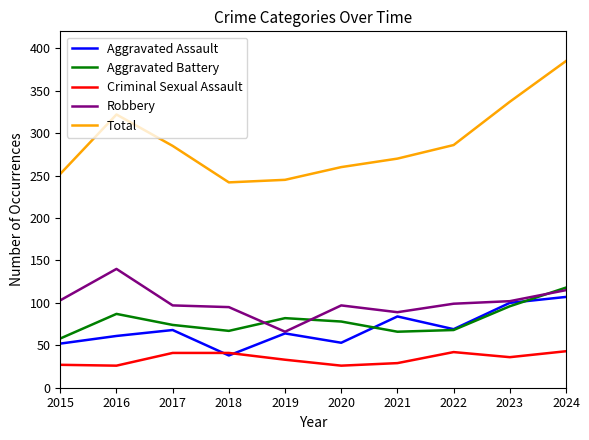

True or false: Total and Criminal Sexual Assault cross at least once.

False